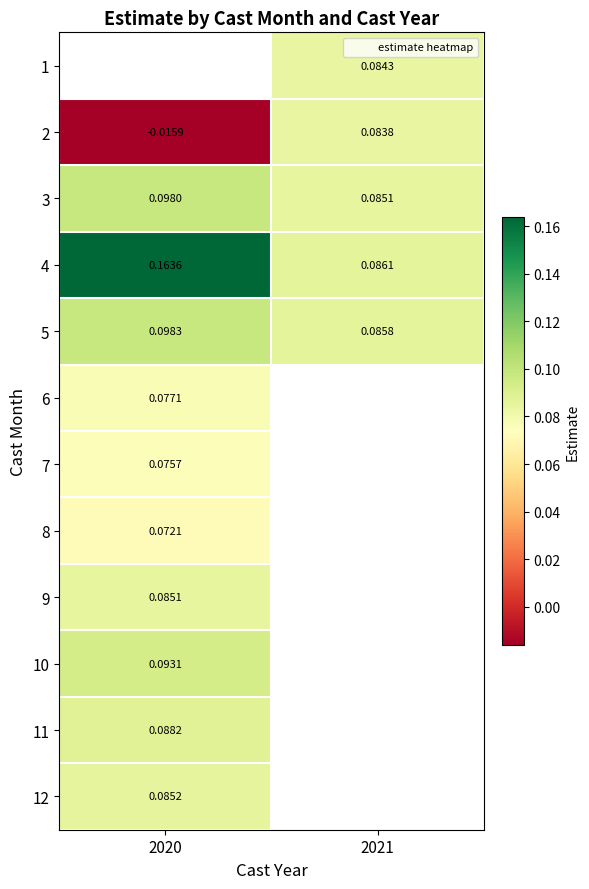

Between 2020 and 2021, which is larger?

2021